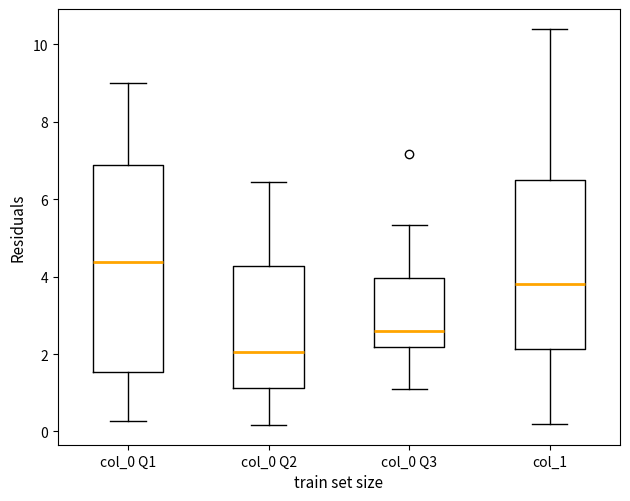

Comparing the boxes themselves (not the whiskers), which one is the tallest?

col_0 Q1